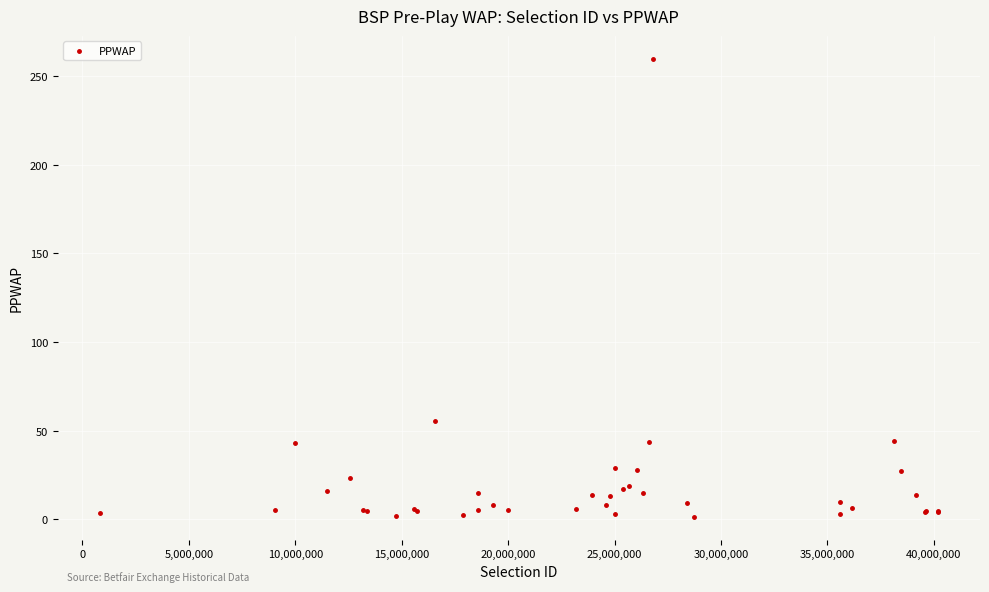

What Y value in the scatter plot is closest to 130?

55.6